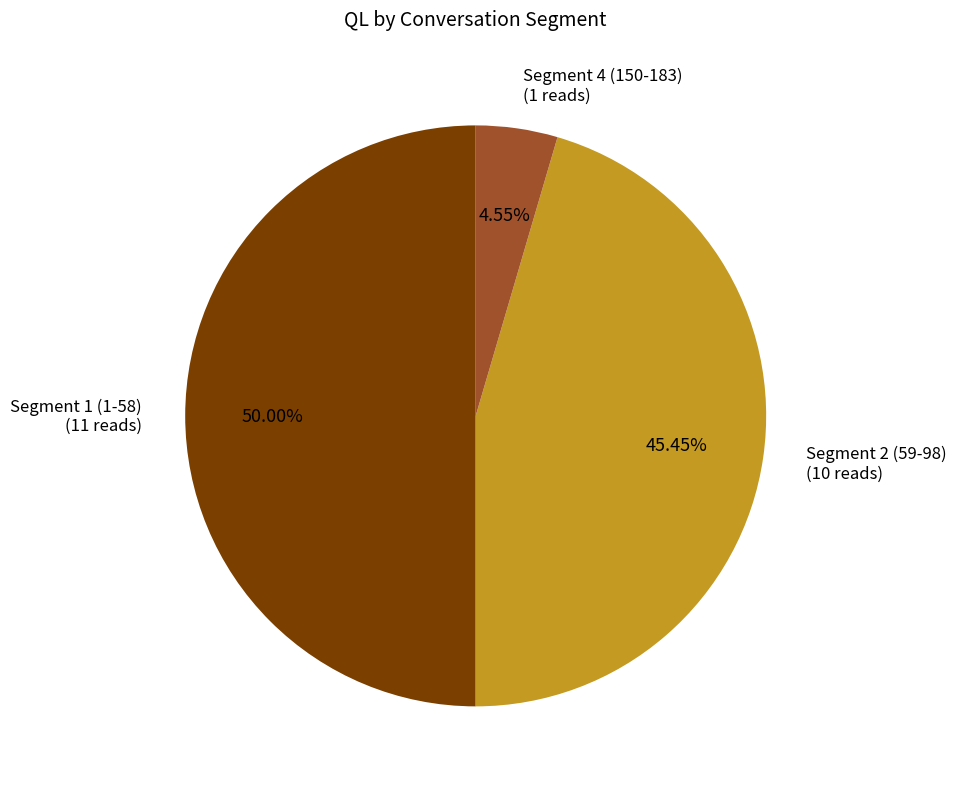

Count the number of slices in the pie.

3